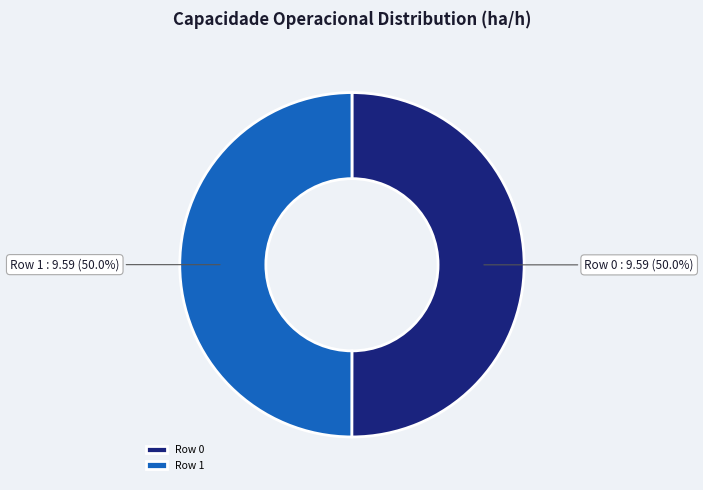

Approximately how many times larger is the value at Row 1 compared to Row 0?

1.0